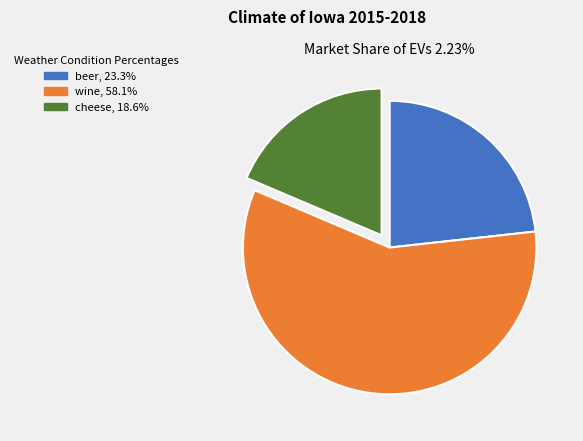

Which slice is the largest?

wine